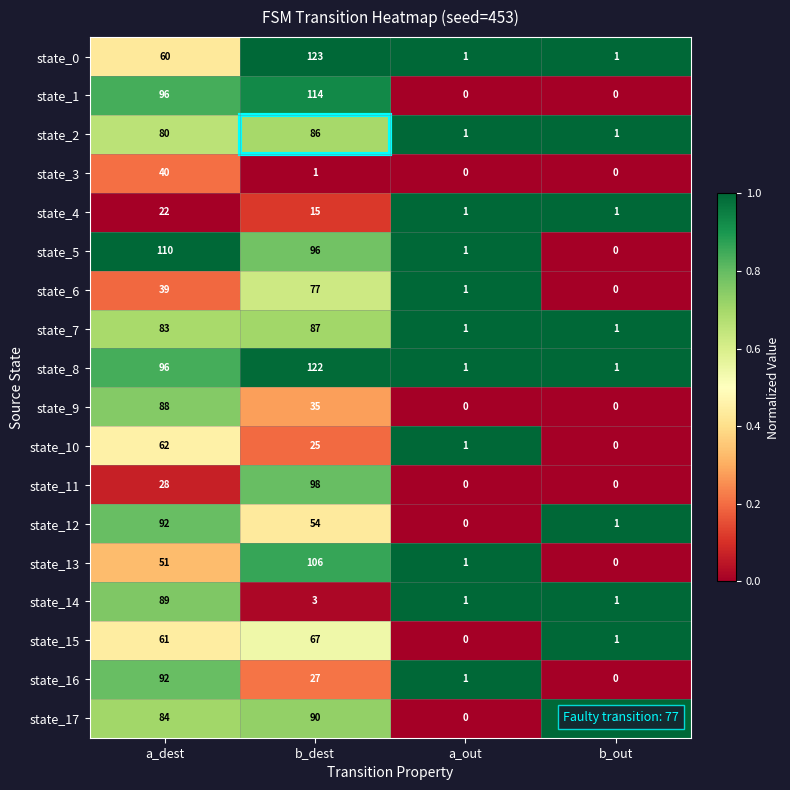

Count the number of data series in this chart.

18